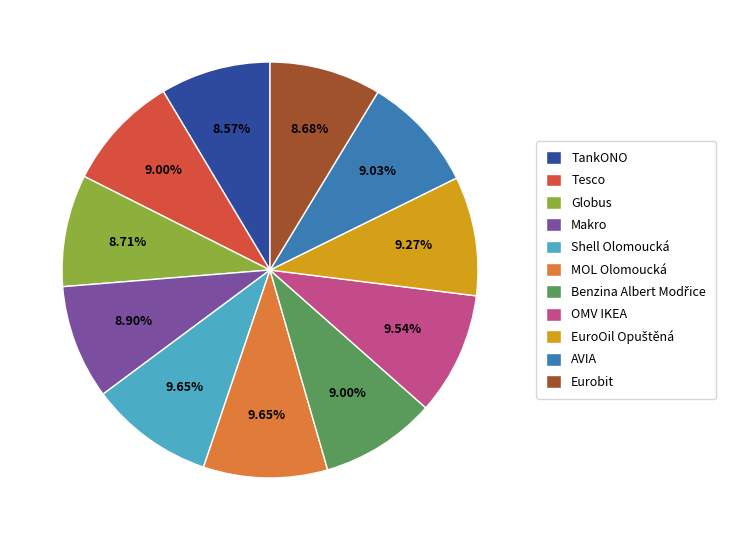

To the nearest percent, what percentage of the pie is AVIA?

9%